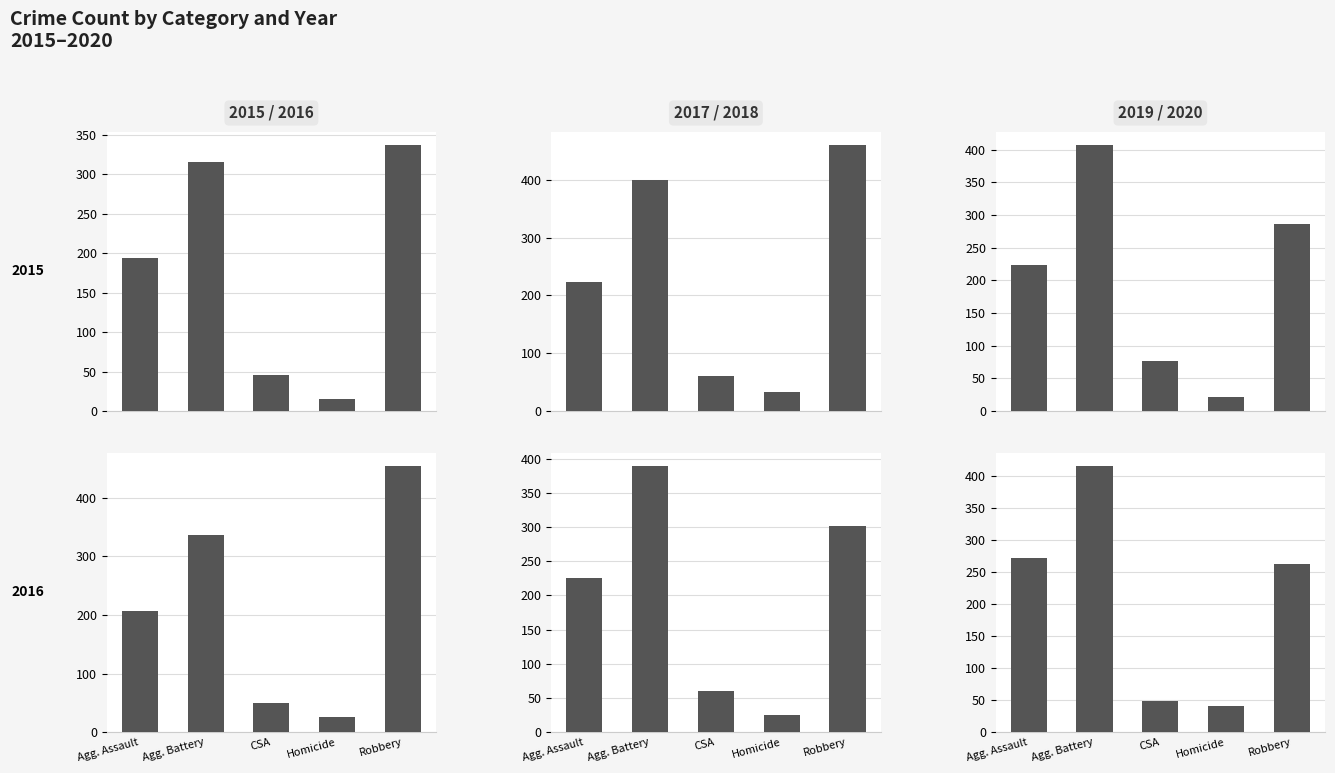

How many values in the 2017 series exceed 224?

2